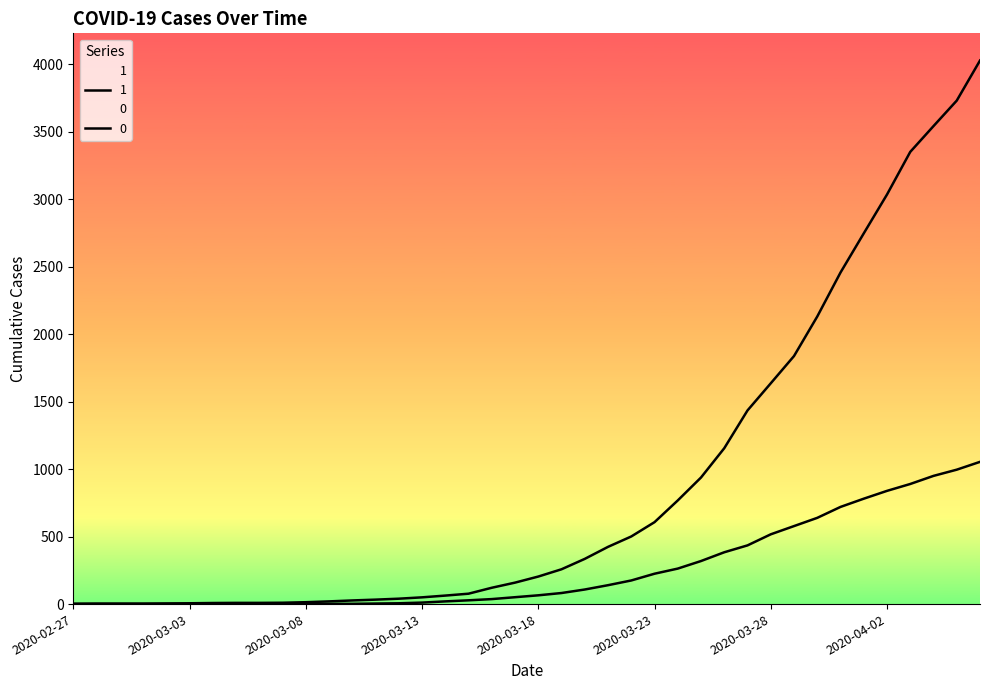

What is the label of the 17th point from the left?

2020-03-14